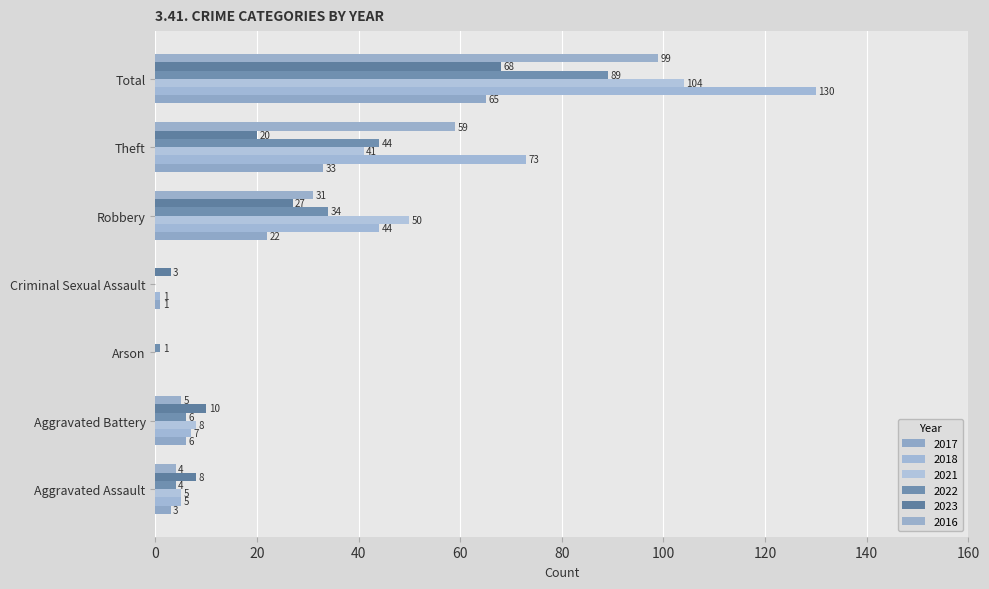

How many data points does each series have?

7